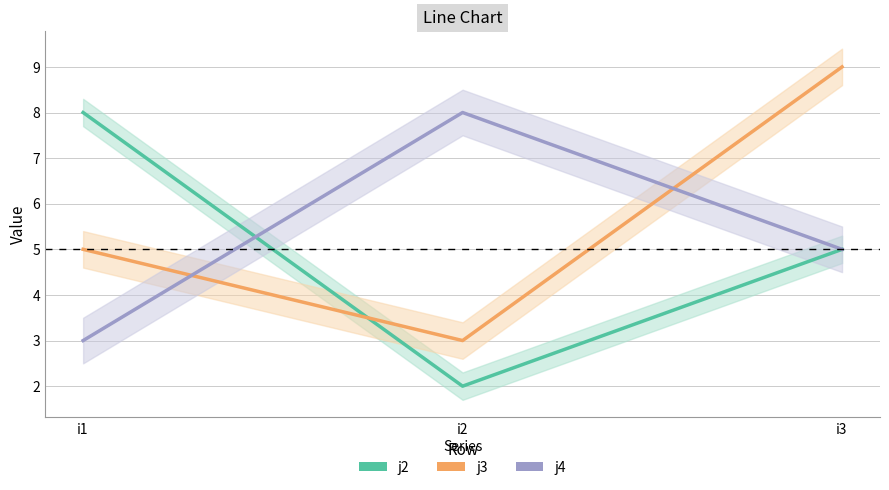

Reading left to right, transcribe all the data shown in this chart.

j2: i1=8	i2=2	i3=5
j3: i1=5	i2=3	i3=9
j4: i1=3	i2=8	i3=5